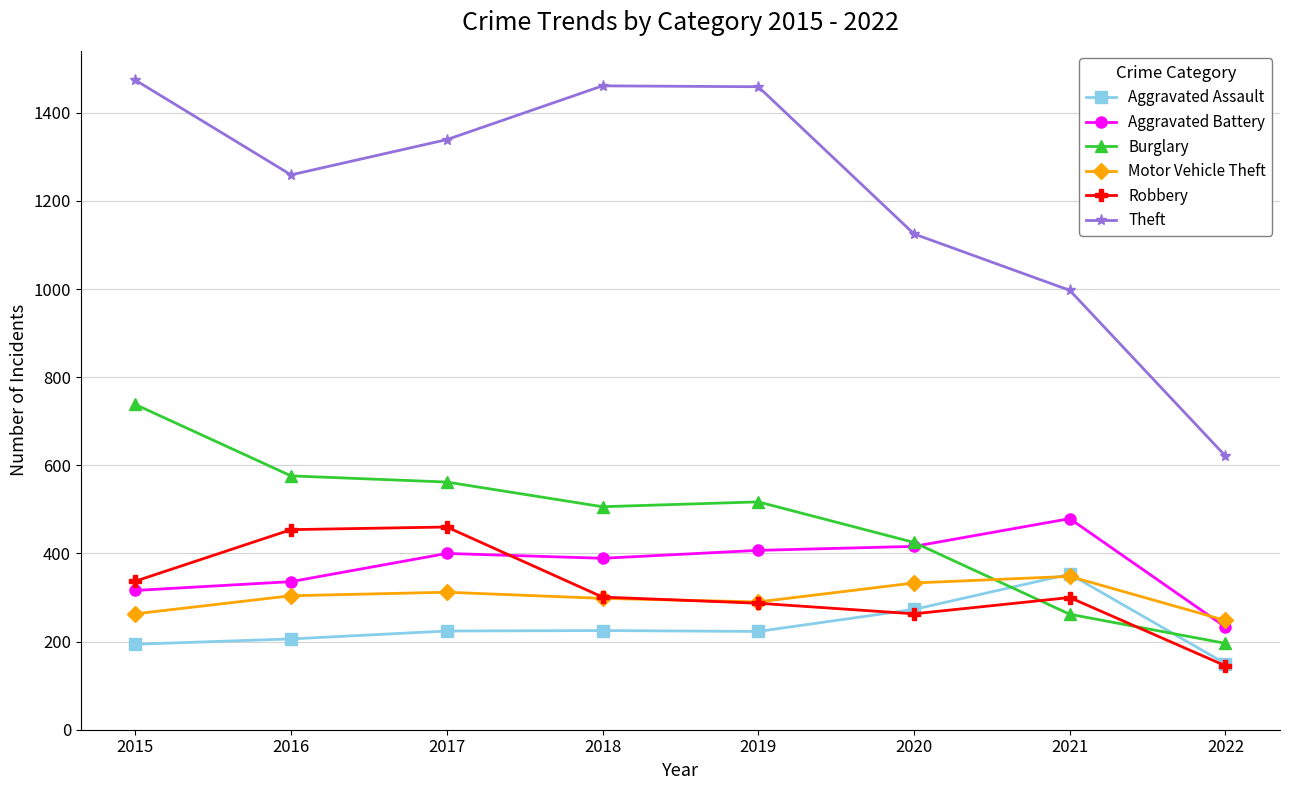

How many categories are shown in the chart?

8